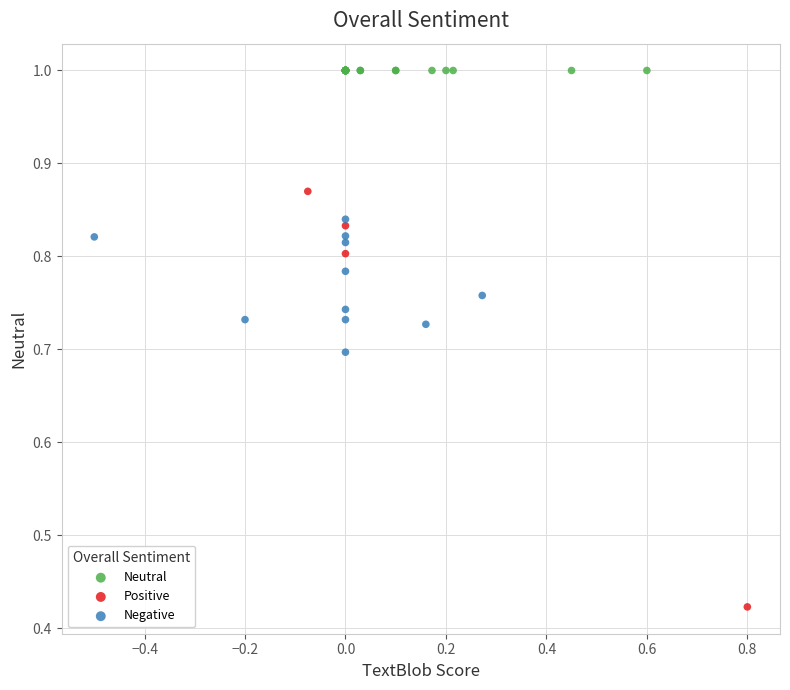

Which series contains the highest Y value?

Neutral